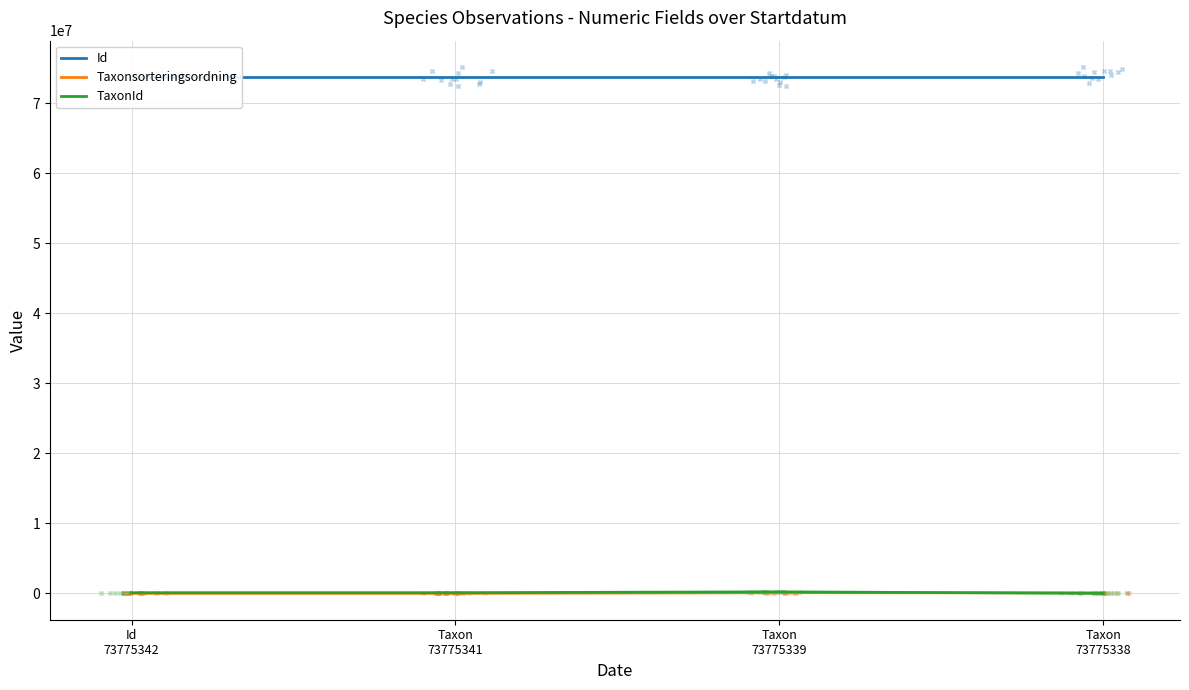

At how many categories does at least one series exceed 45716796?

4